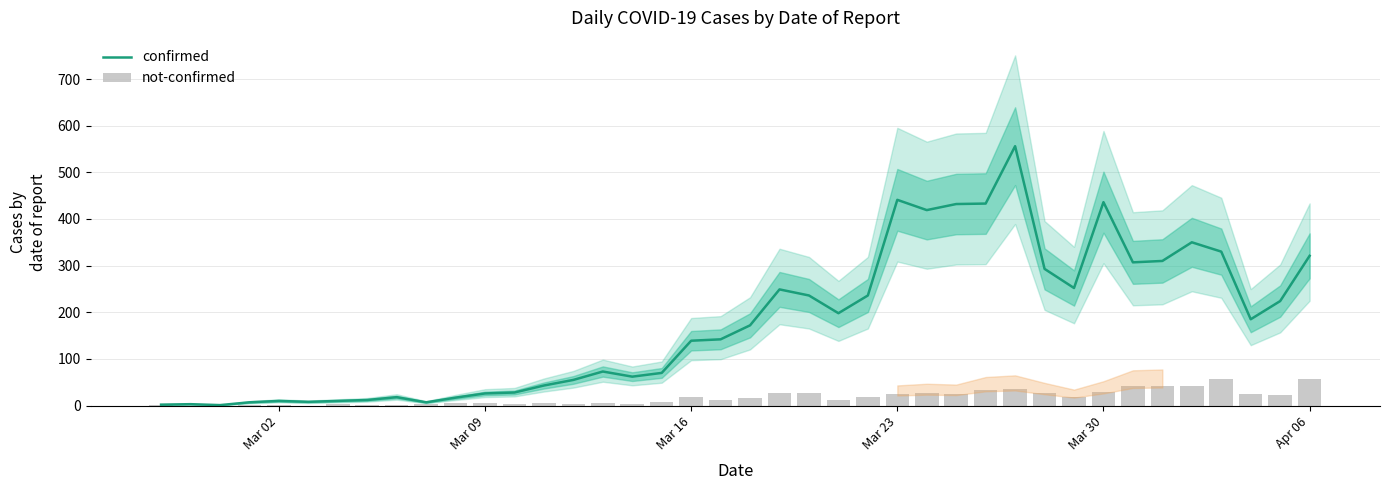

How many groups of bars are there?

40